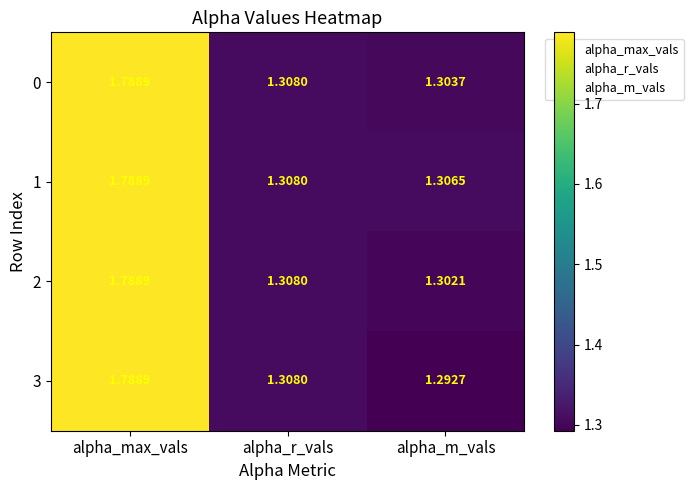

Is the value of 1 at alpha_m_vals greater than the value of 0 at alpha_max_vals?

No